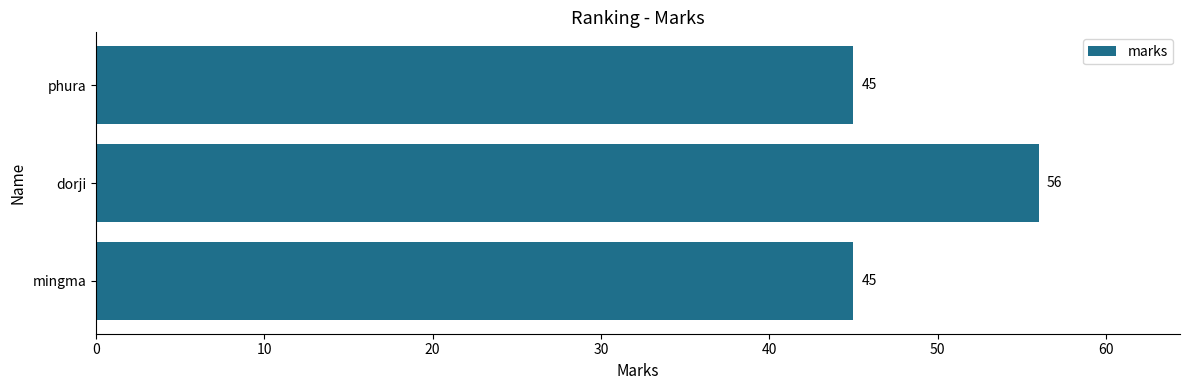

The chart shows a value of 66 at phura. True or false?

False